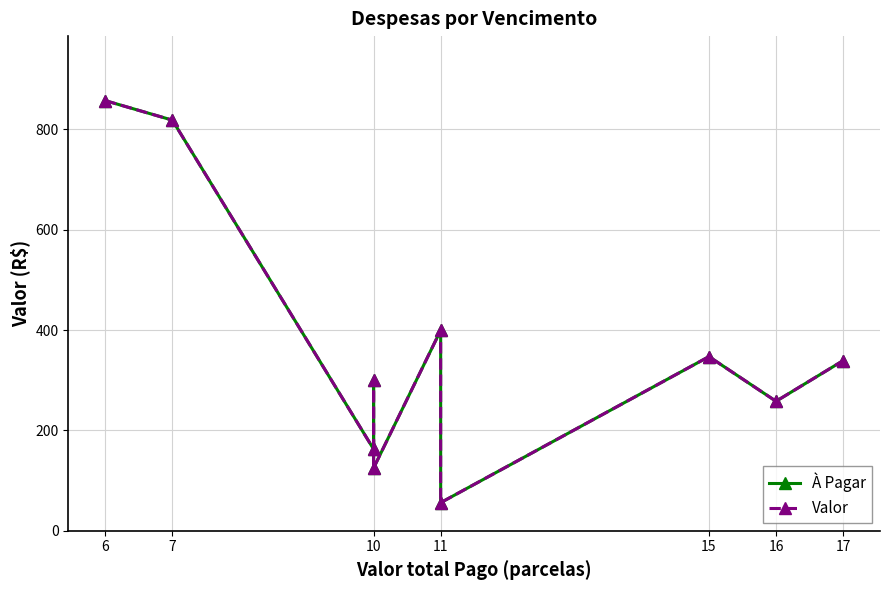

Does the chart have visible grid lines?

Yes